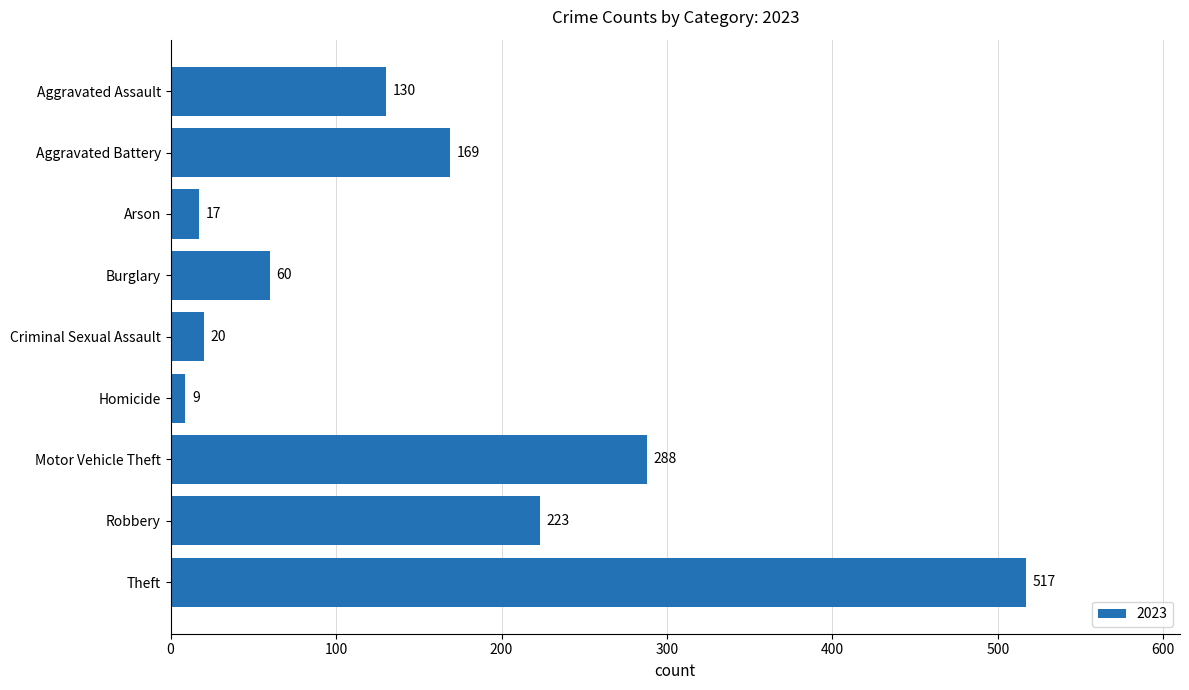

Where is the data nearest to the value 263?

Motor Vehicle Theft